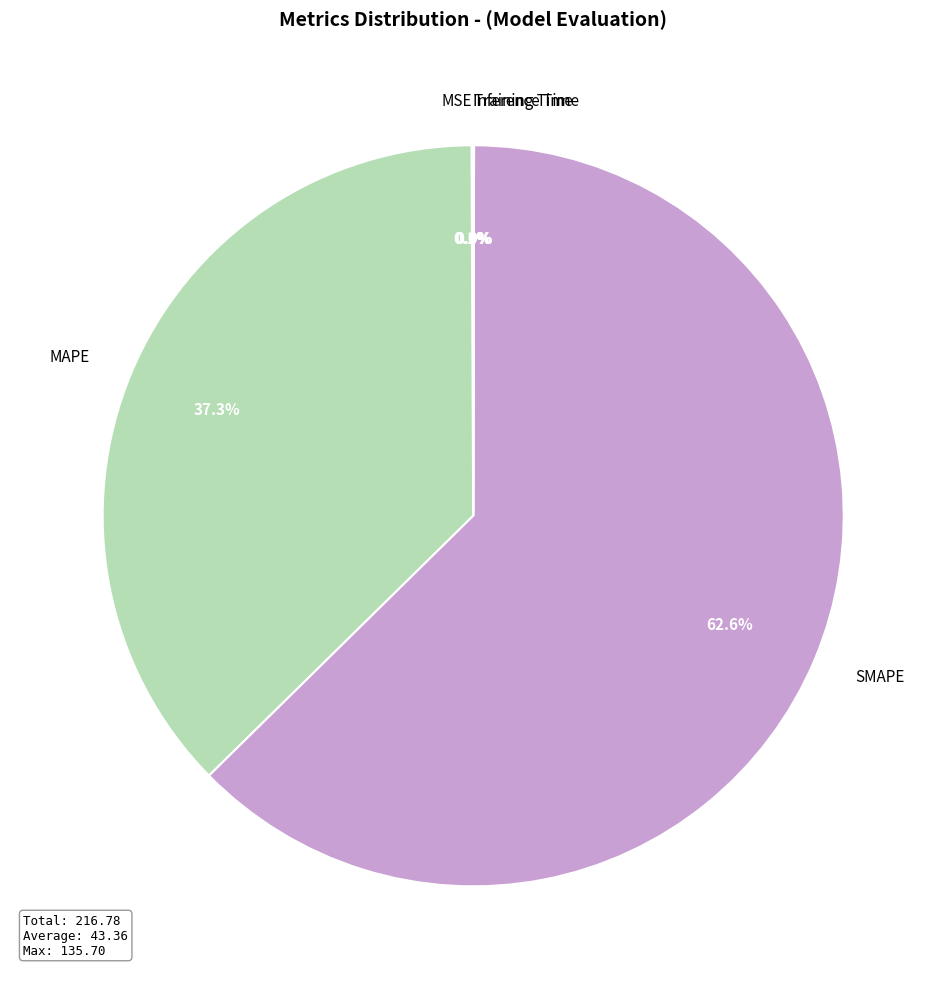

Is it true that SMAPE is 63% of the pie?

True